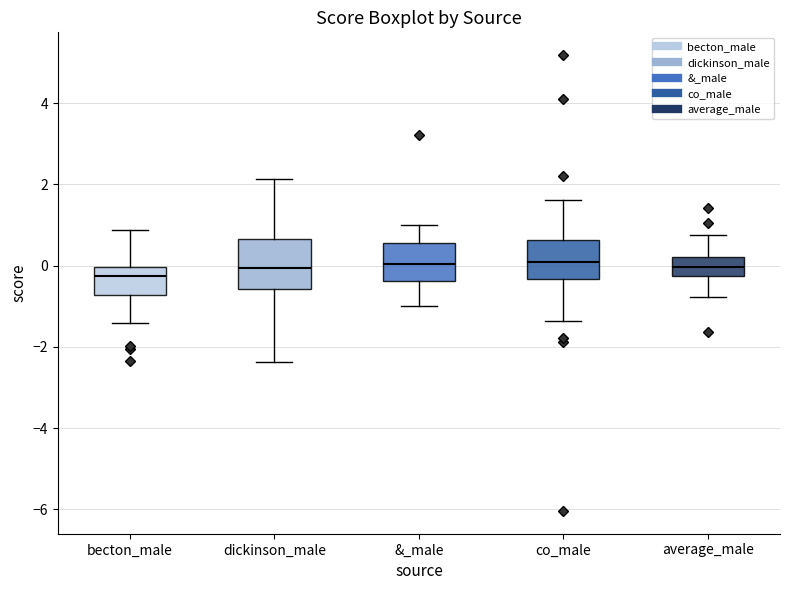

Reading left to right, read every box against the y-axis: the position of its median line, the range the box covers, and the ends of its whiskers. The values are not printed on the chart, so give them approximately, as read against the axis.

becton_male: median -0.2, box -0.8 to 0.0, whiskers -1.4 to 0.8
dickinson_male: median 0.0, box -0.6 to 0.6, whiskers -2.4 to 2.2
&_male: median 0.0, box -0.4 to 0.6, whiskers -1.0 to 1.0
co_male: median 0.0, box -0.4 to 0.6, whiskers -1.4 to 1.6
average_male: median 0.0, box -0.2 to 0.2, whiskers -0.8 to 0.8